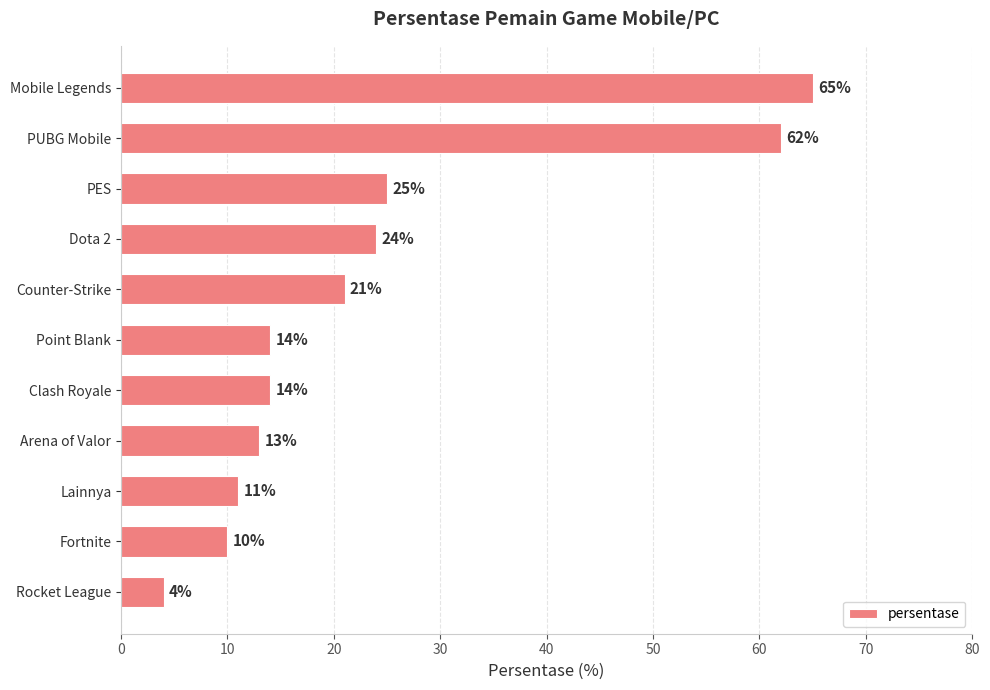

How many data points are less than 14?

4